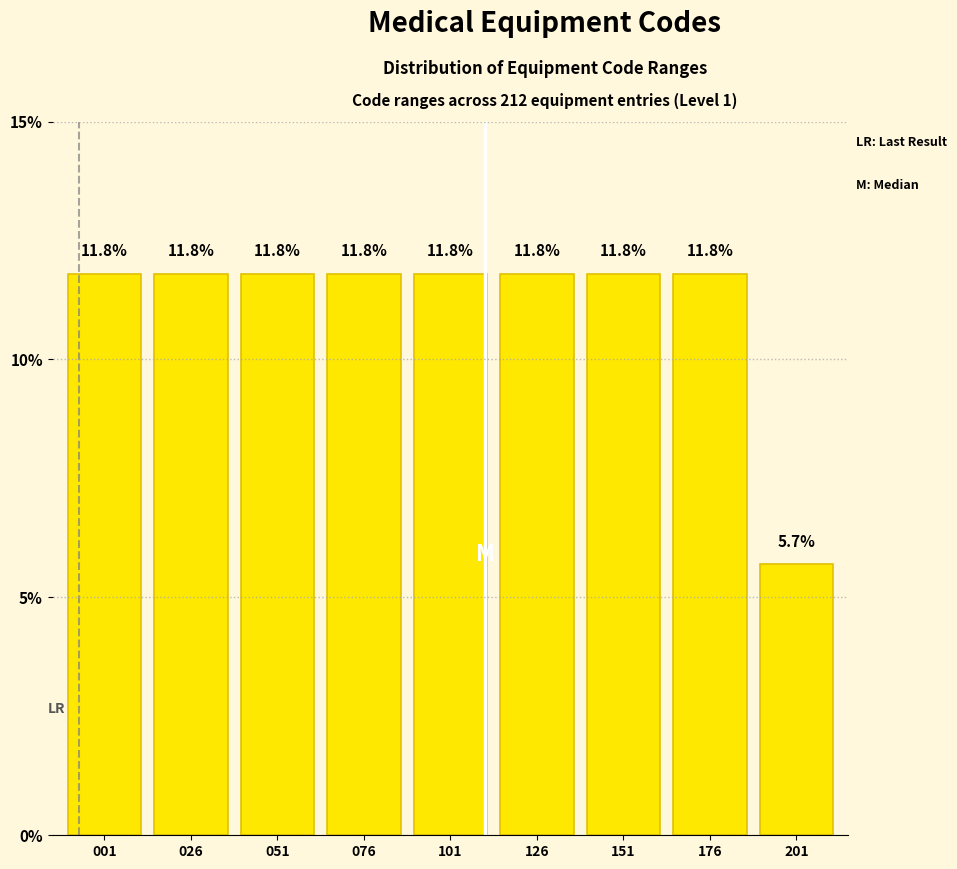

Reading left to right, transcribe all the data shown in this chart.

11.8	11.8	11.8	11.8	11.8	11.8	11.8	11.8	5.7